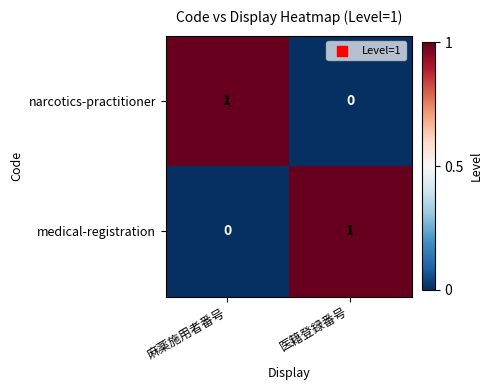

At which label is narcotics-practitioner closest to 0?

医籍登録番号